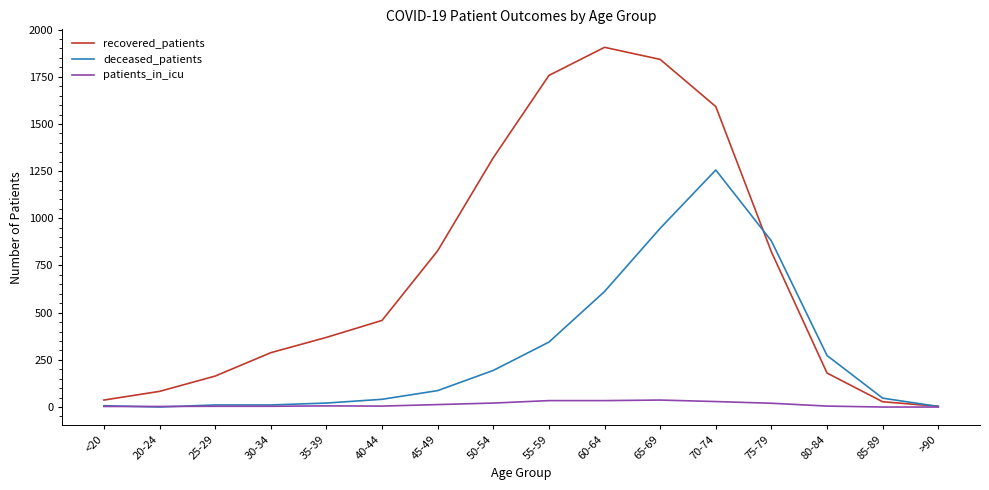

Between 55-59 and >90, which series saw the biggest shift?

recovered_patients